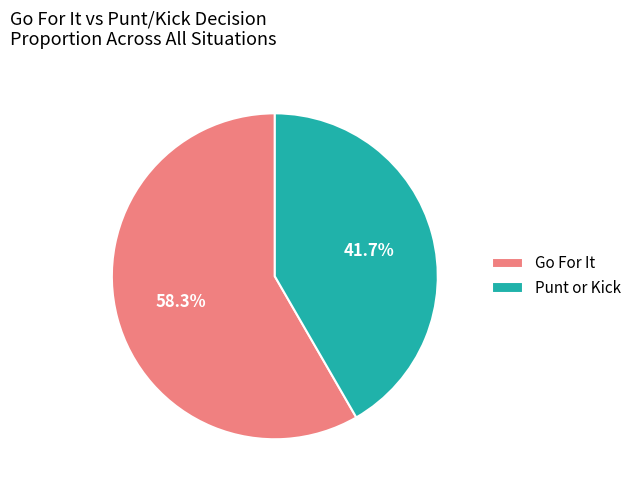

Approximately how many times larger is the value at Punt or Kick compared to Go For It?

0.7